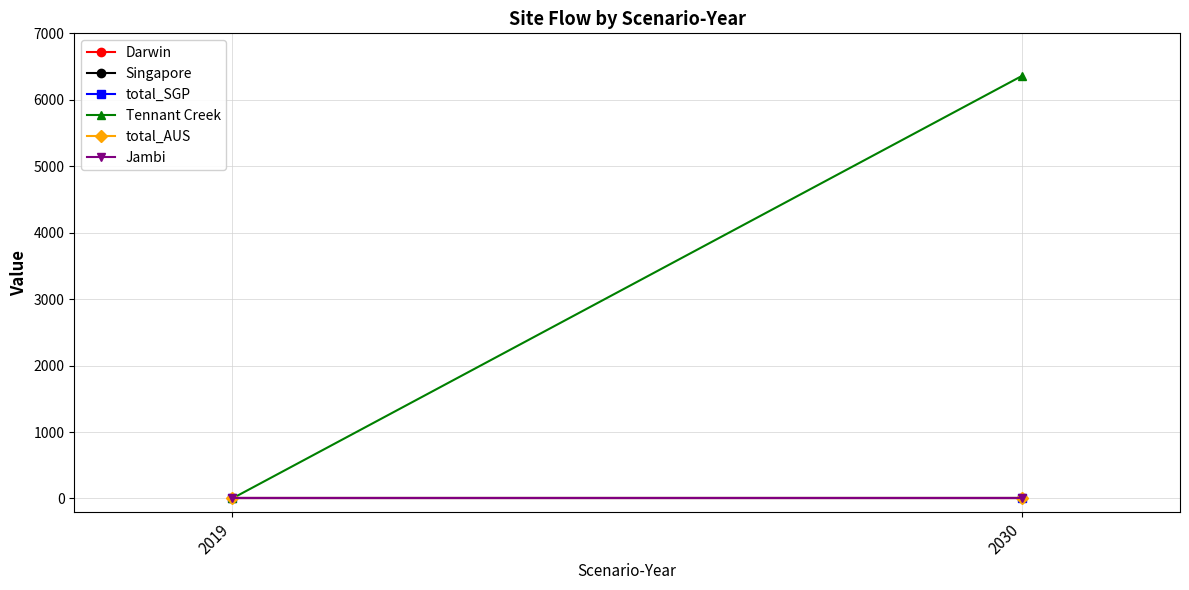

What is the greatest value displayed?

6359.8